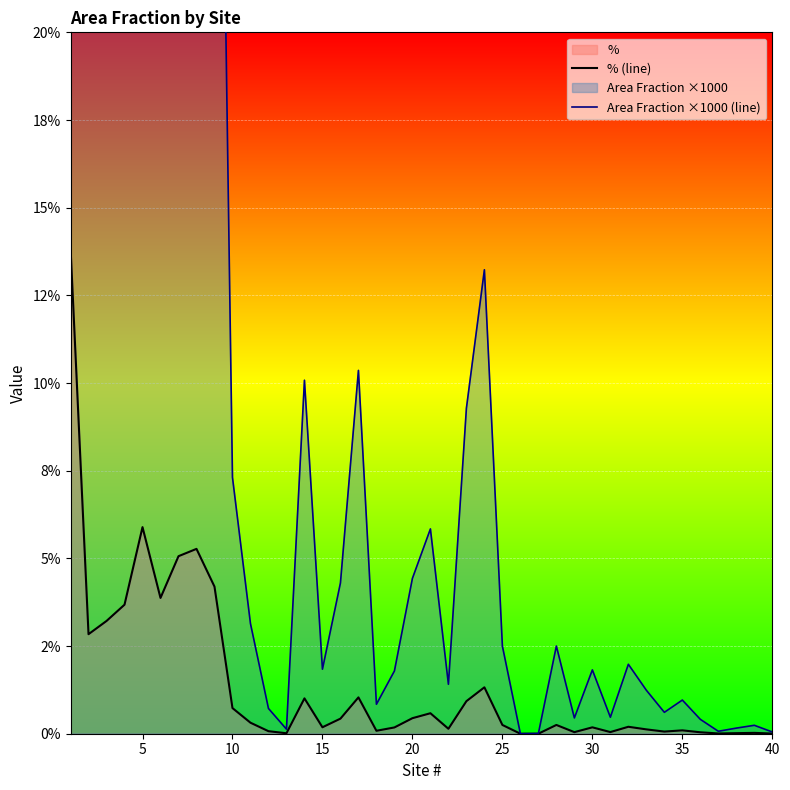

Rank the series by their average value, from lowest to highest.

% (line), Area Fraction ×1000 (line)